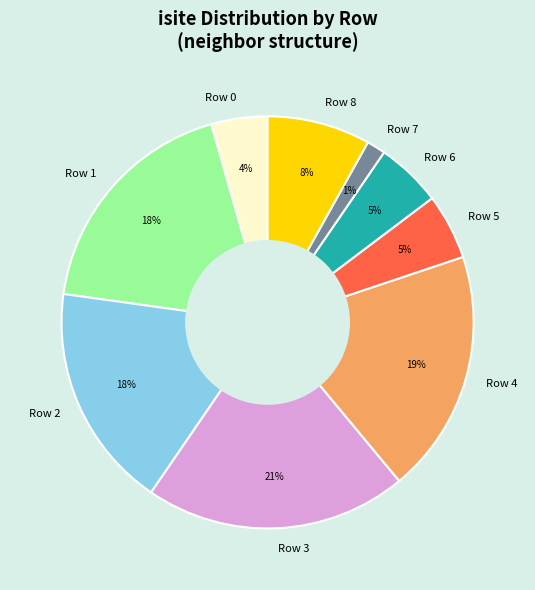

Is it true that Row 6 is 5% of the pie?

True